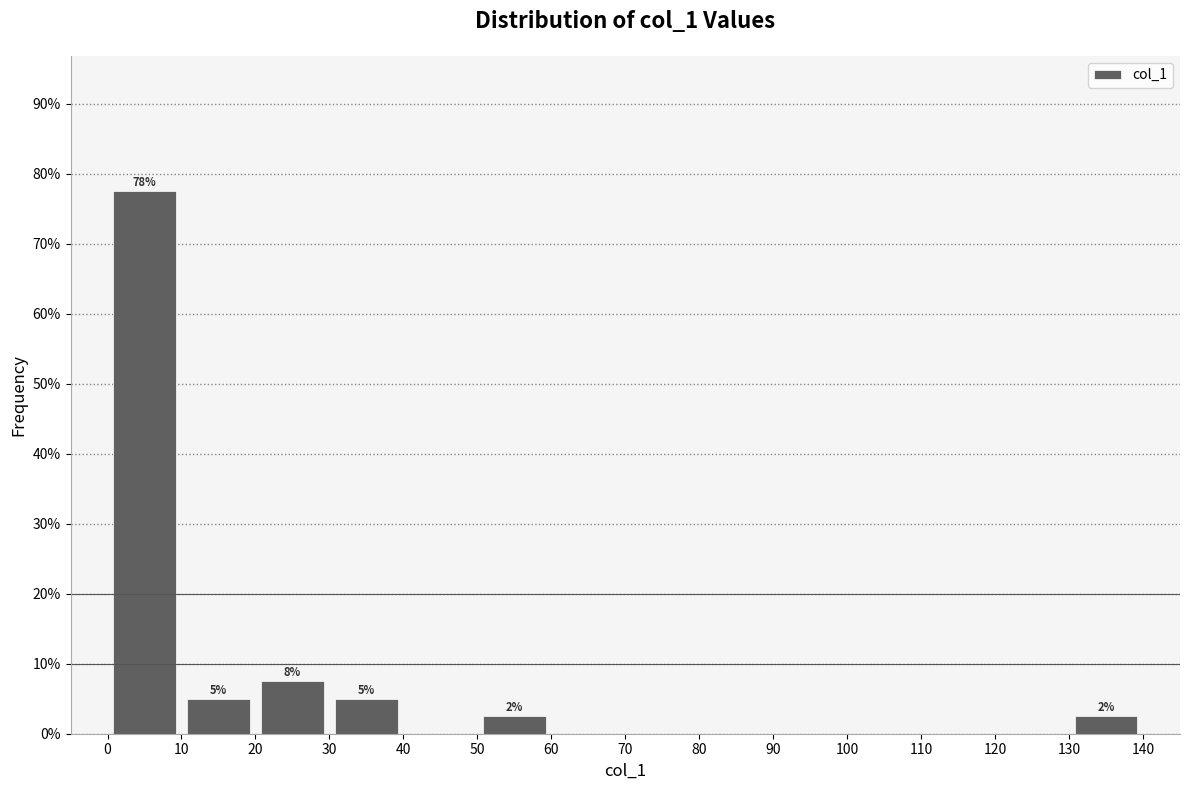

Over which range of the x-axis is the bar tallest?

0 to 10